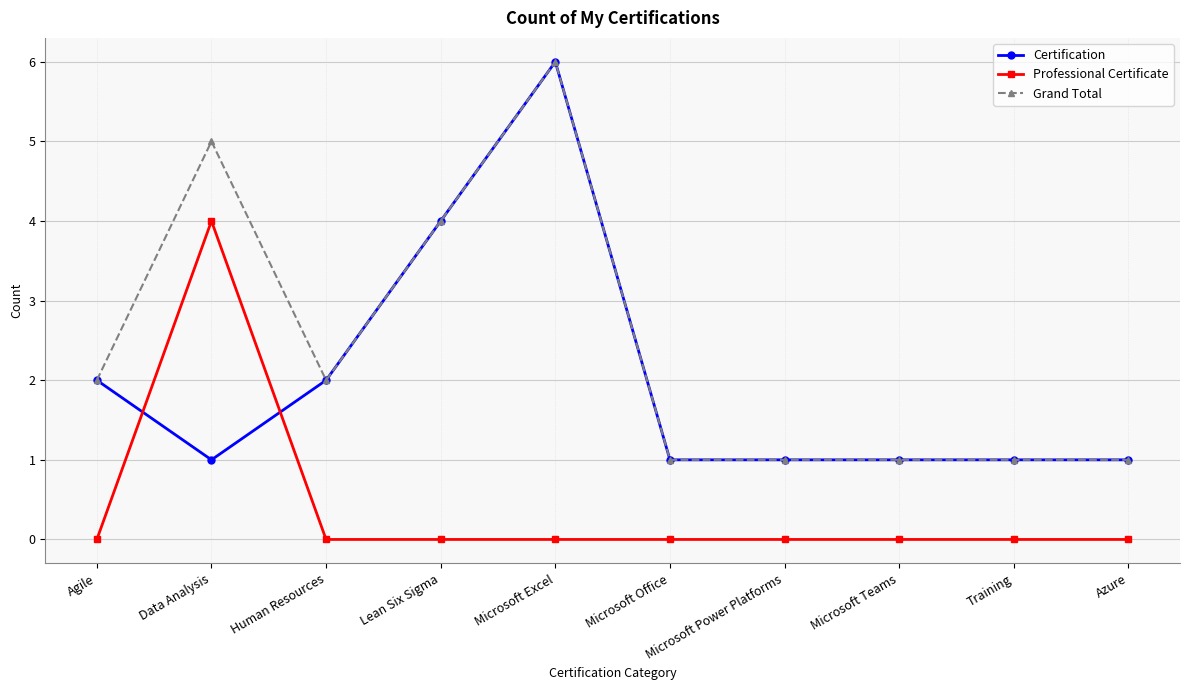

What is the lowest value of the Certification series?

1